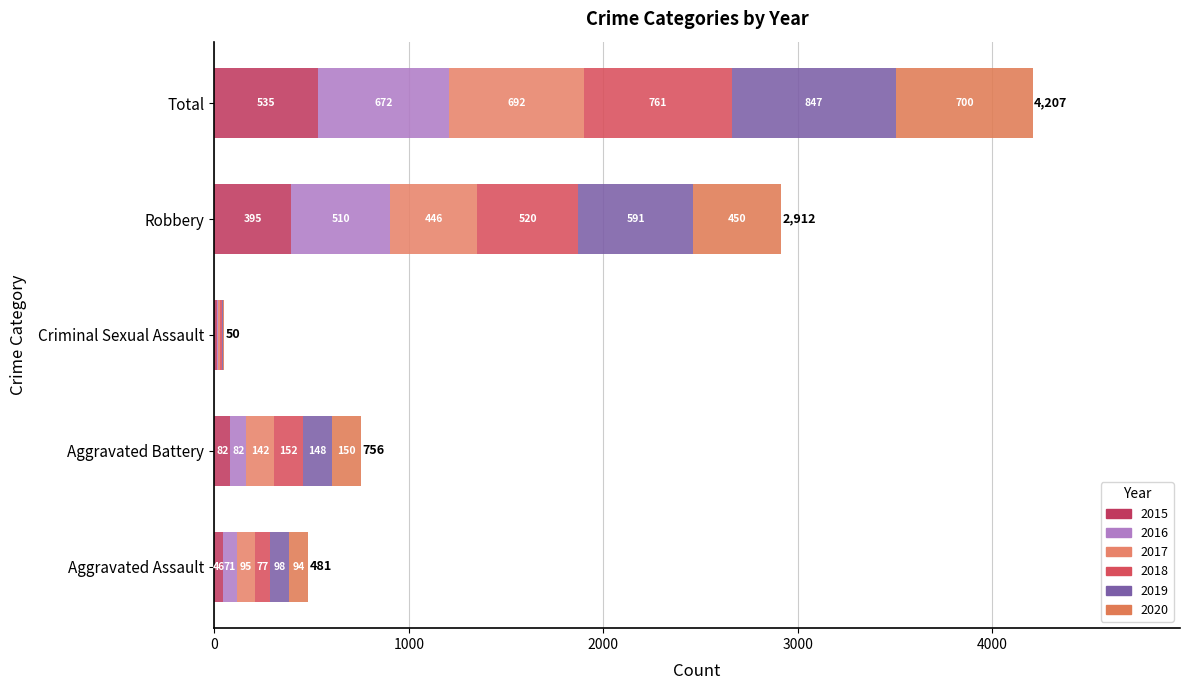

Rank the series by their maximum value, from highest to lowest.

2019, 2018, 2020, 2017, 2016, 2015